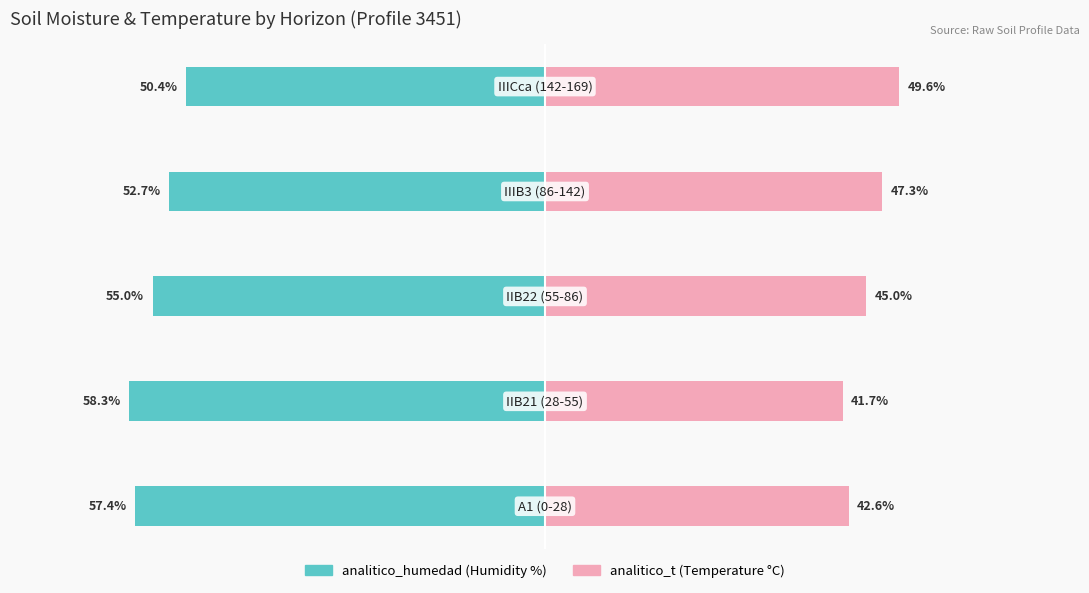

What is the value of the analitico_humedad bar at the 5th from the left?

-50.4